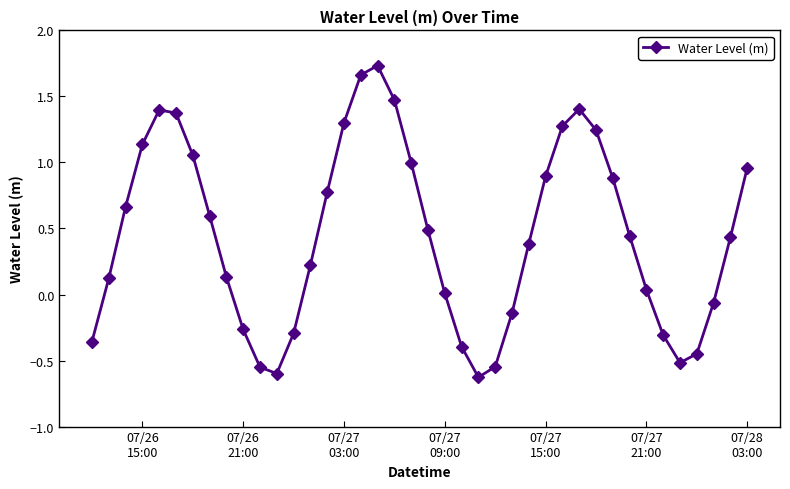

How many points are higher than both their immediate neighbors (excluding endpoints)?

3